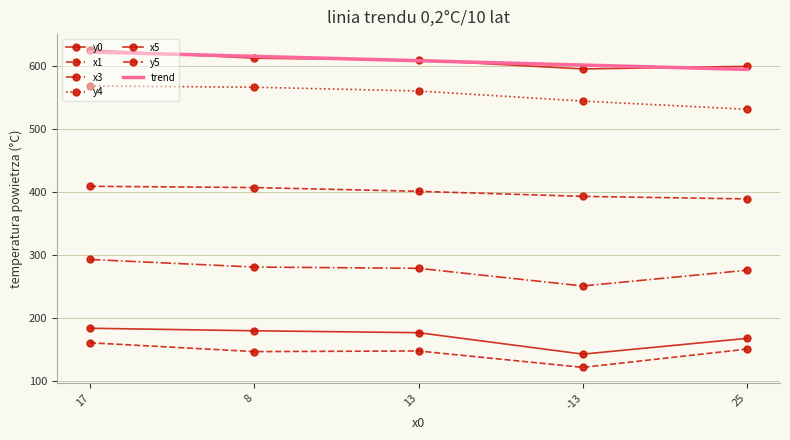

True or false: x1 has a value of 103 at 13.

False